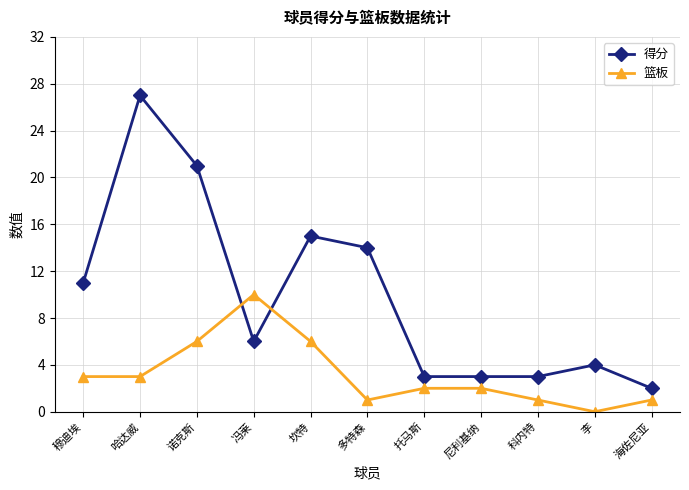

What is the label of the 6th point from the left?

多特森